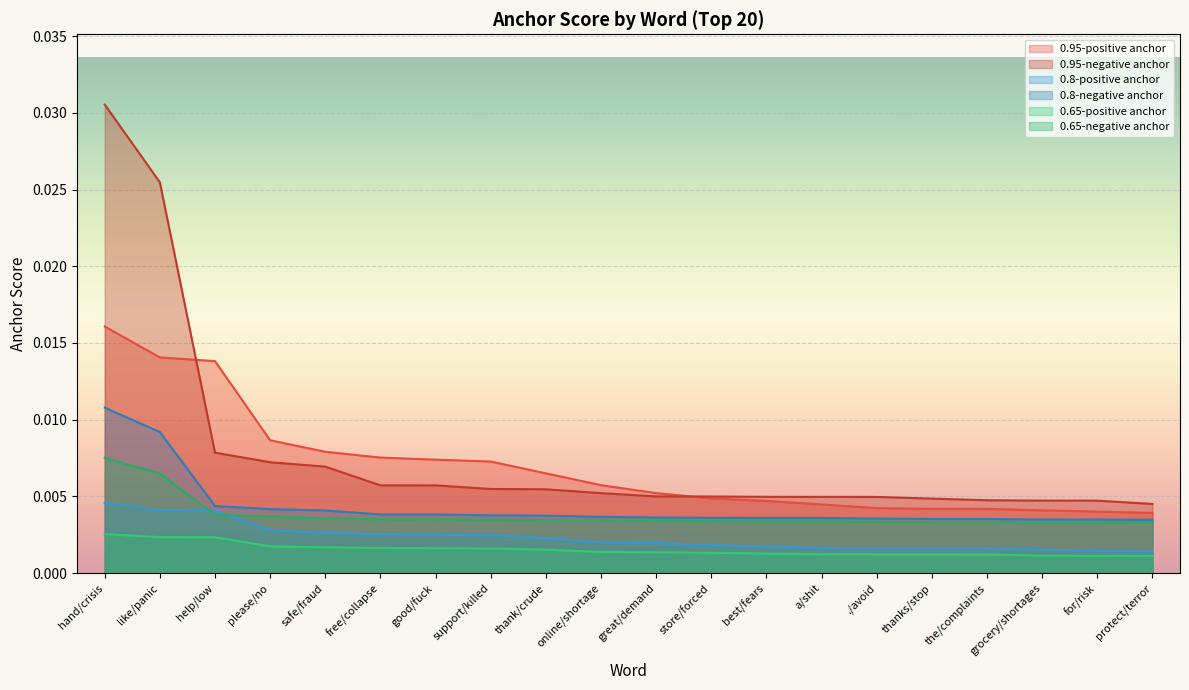

The value of 0.65-positive anchor at please/no is 0.0. True or false?

False